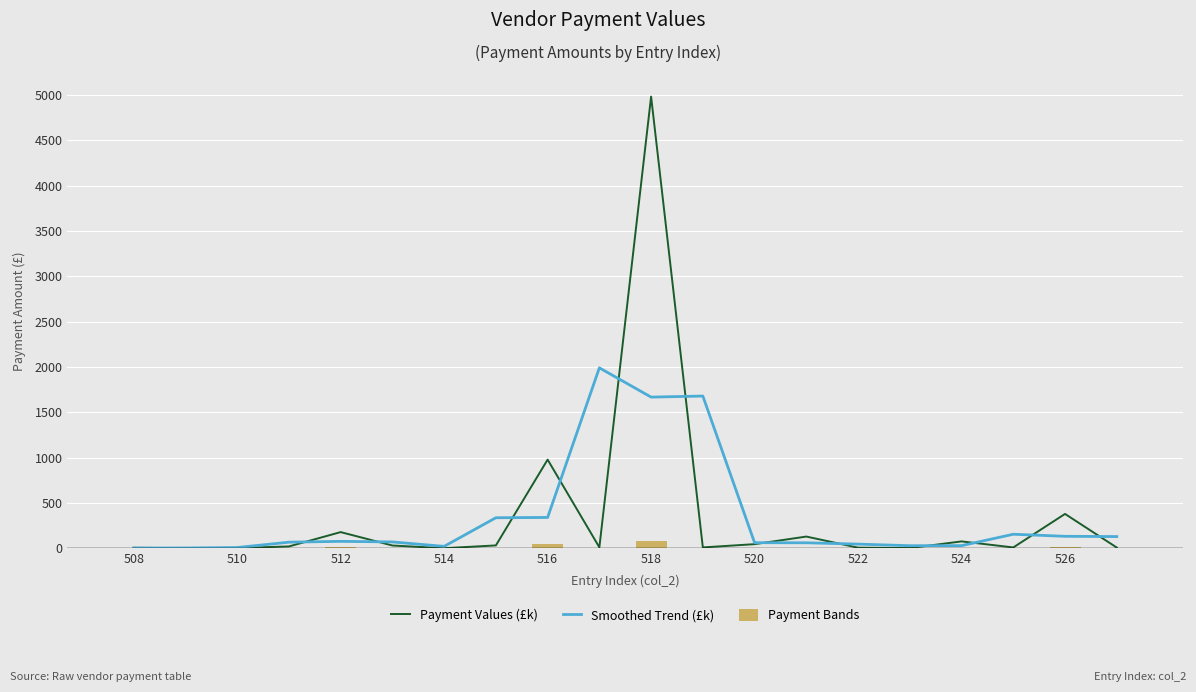

Which series has the largest total across all categories?

Payment Values (£k)